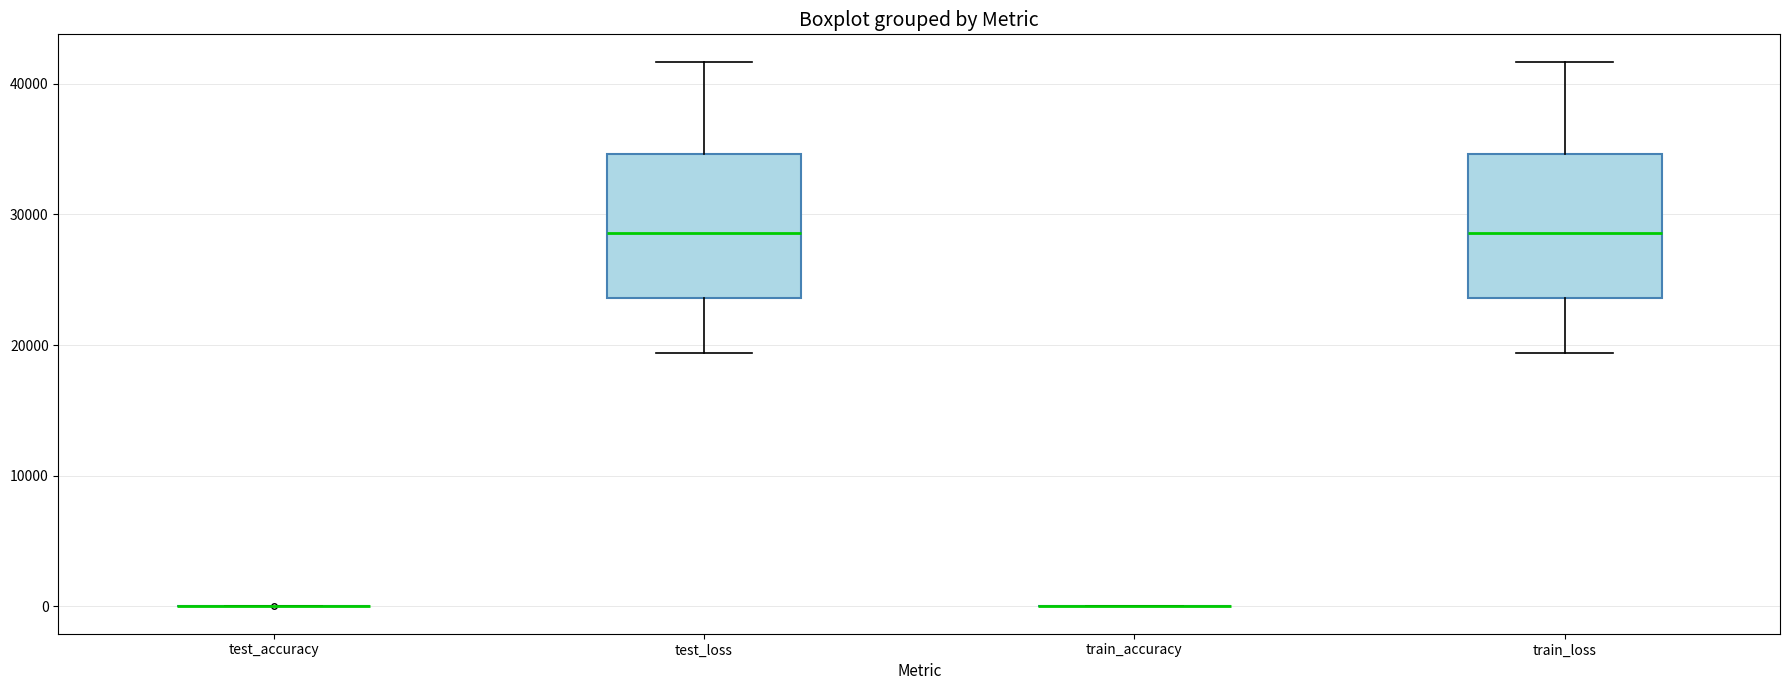

Reading left to right, read every box against the y-axis: the position of its median line, the range the box covers, and the ends of its whiskers. The values are not printed on the chart, so give them approximately, as read against the axis.

test_accuracy: box collapsed to a line at 0, whiskers 0 to 0
test_loss: median 29000, box 24000 to 35000, whiskers 19000 to 42000
train_accuracy: box collapsed to a line at 0, whiskers 0 to 0
train_loss: median 29000, box 24000 to 35000, whiskers 19000 to 42000